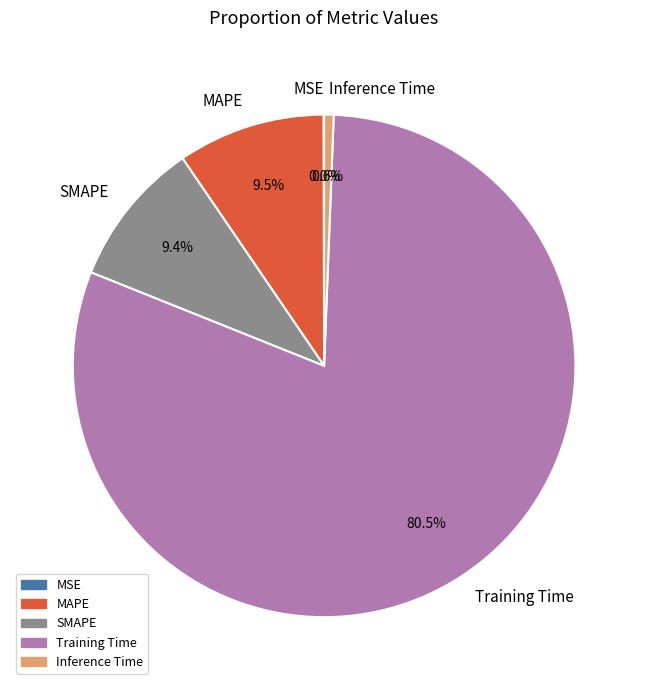

What is the total percentage of Training Time and SMAPE?

89.9%